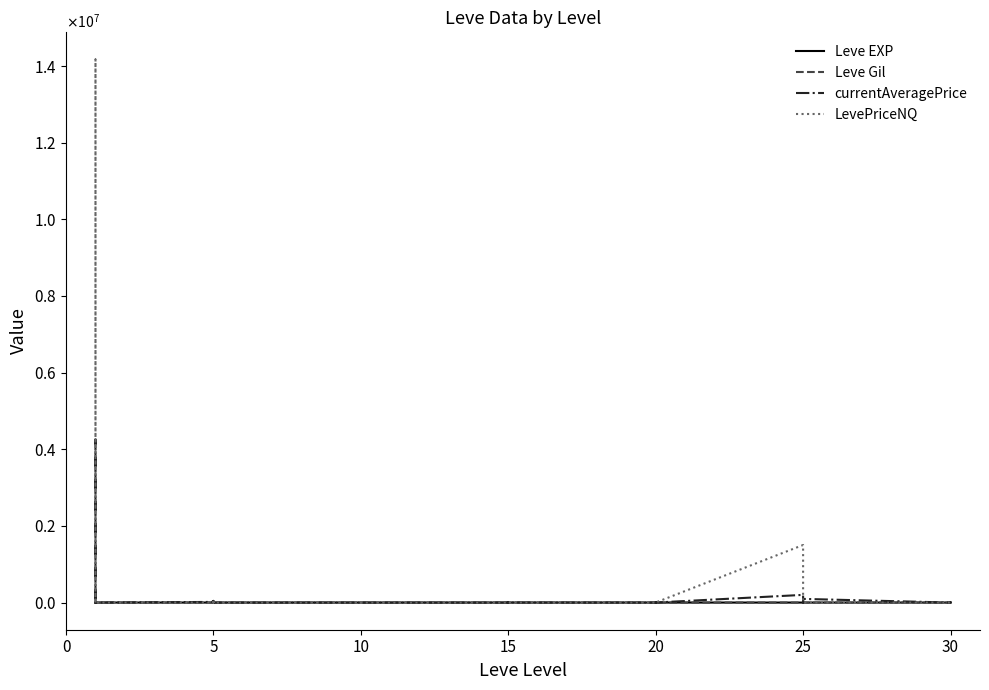

Rank the series by their maximum value, from lowest to highest.

Leve EXP, Leve Gil, currentAveragePrice, LevePriceNQ